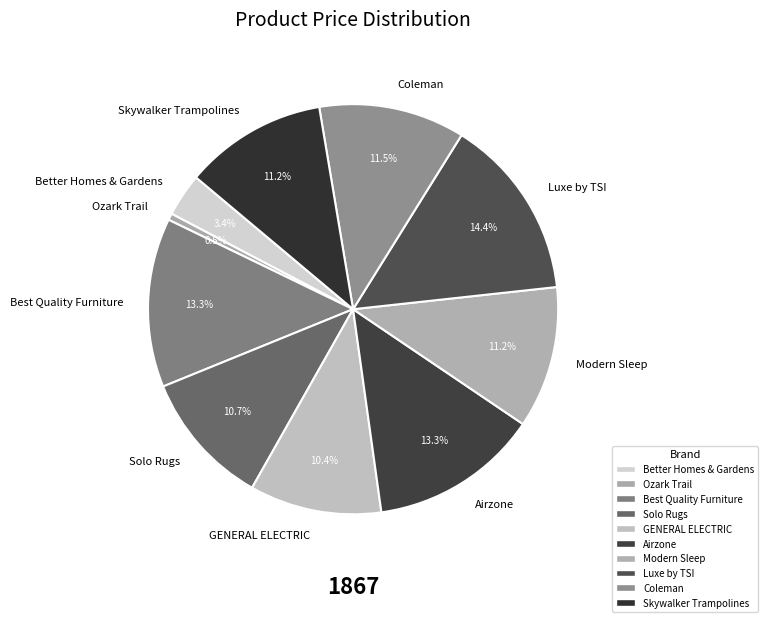

Is it true that Skywalker Trampolines is 11% of the pie?

True